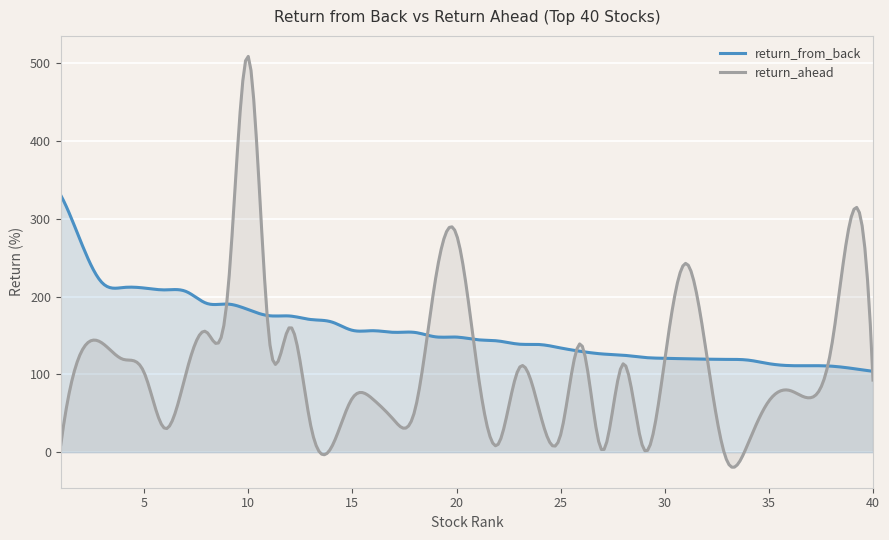

Which series has the widest spread of values?

return_ahead